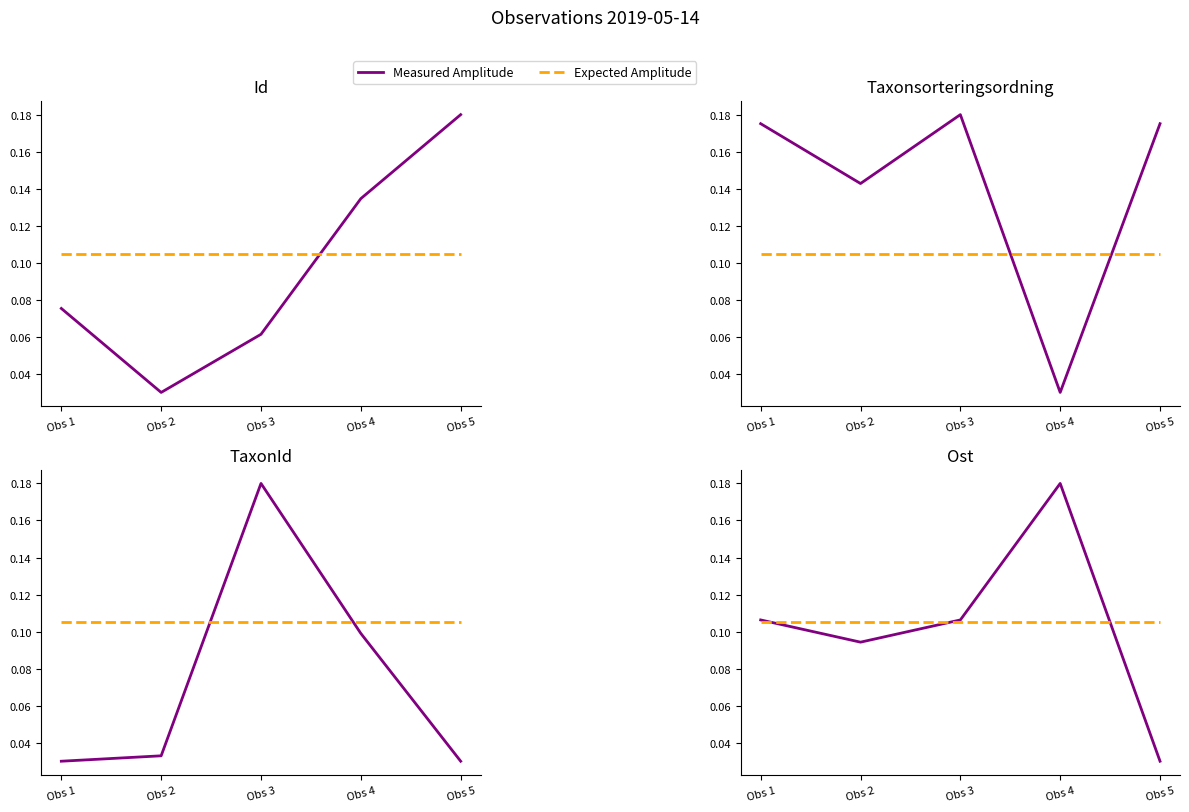

True or false: Measured Amplitude and Expected Amplitude cross at least once.

True